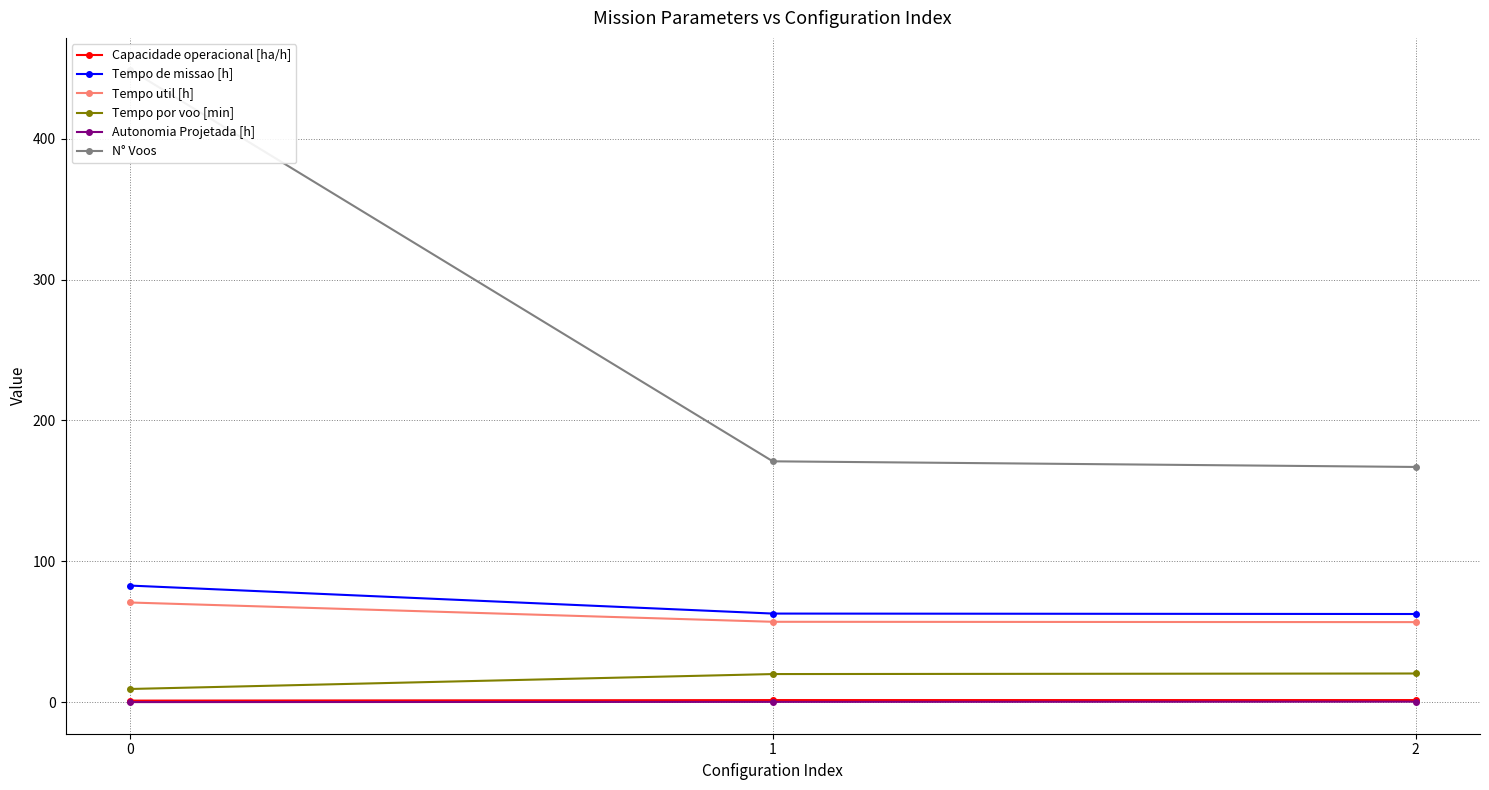

What is the smallest value displayed?

0.2